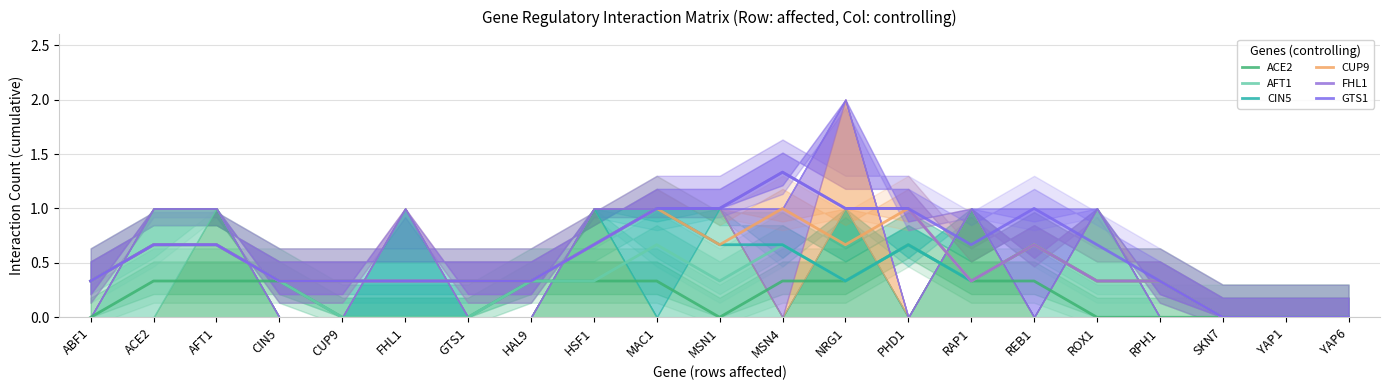

True or false: FHL1 and CIN5 cross at least once.

False